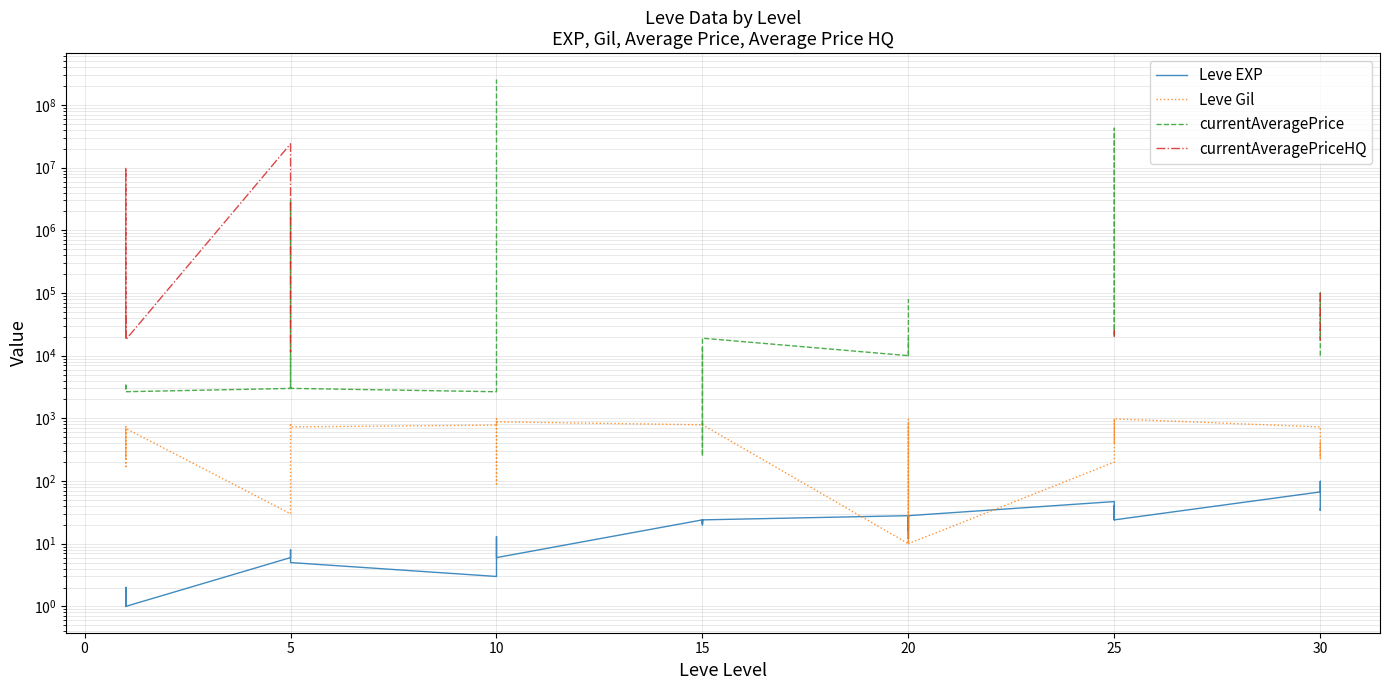

What is the highest value of the currentAveragePrice series?

255000000.0